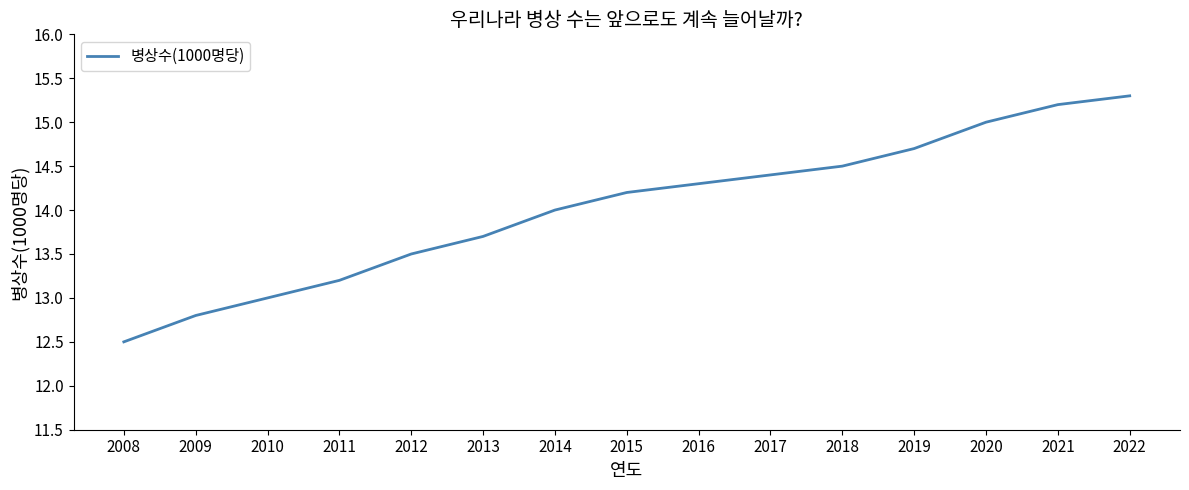

What is the smallest value displayed?

12.5